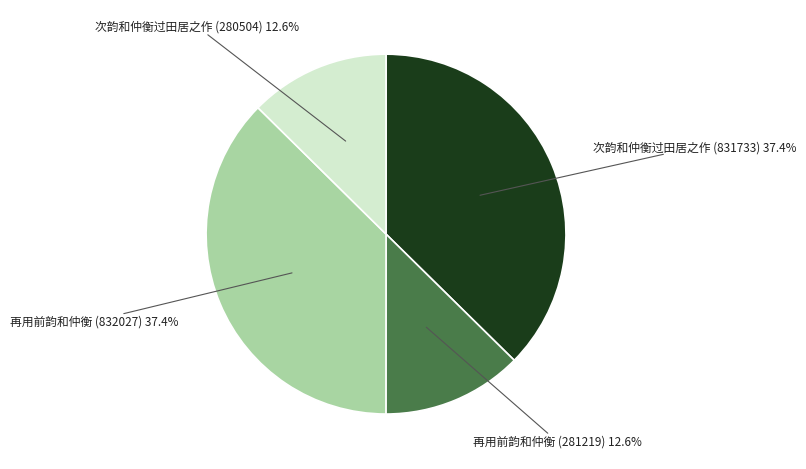

Is there a majority slice in this chart?

No